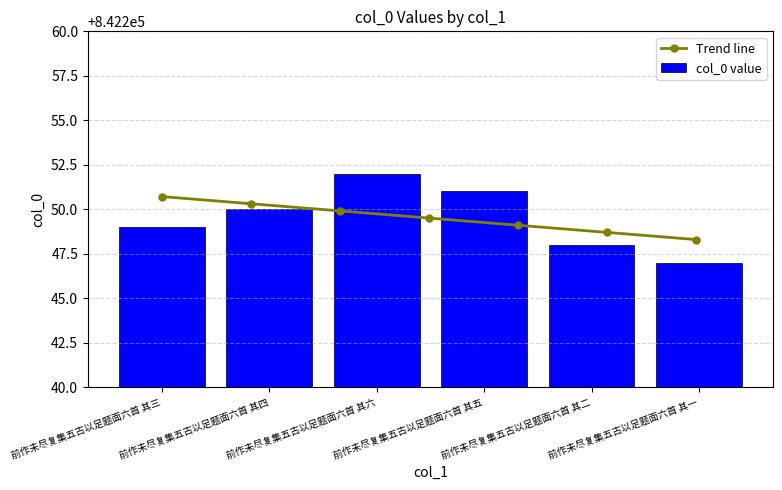

The value at 前作未尽复集五古以足题面六首 其四 is 842250. True or false?

True